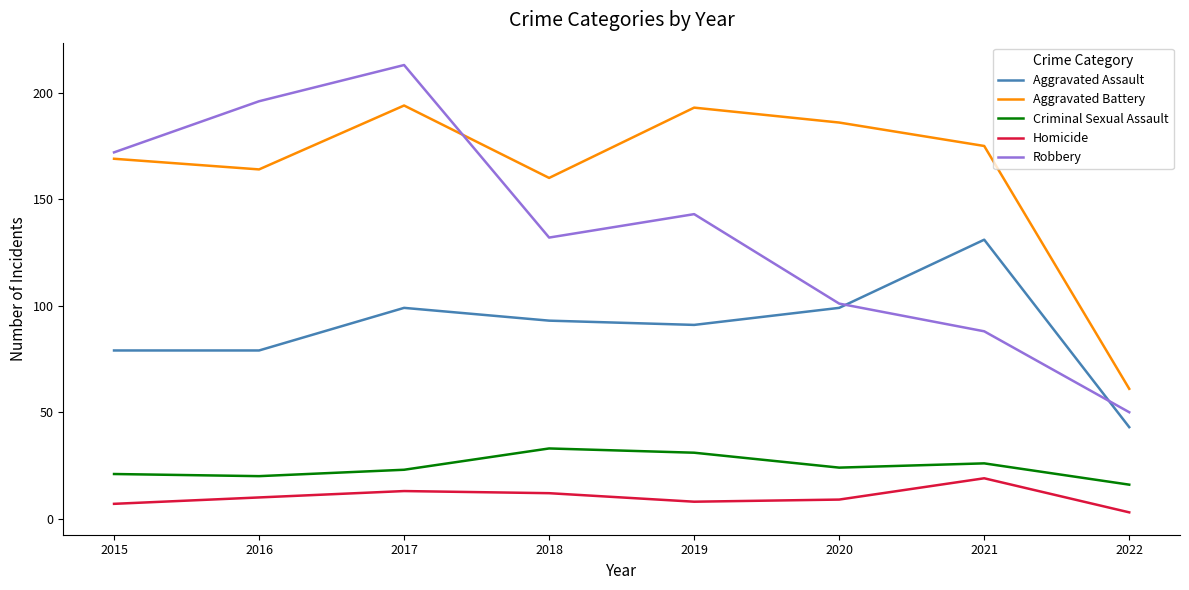

Reading right to left, transcribe all the data shown in this chart.

Aggravated Assault: 2022=43	2021=131	2020=99	2019=91	2018=93	2017=99	2016=79	2015=79
Aggravated Battery: 2022=61	2021=175	2020=186	2019=193	2018=160	2017=194	2016=164	2015=169
Criminal Sexual Assault: 2022=16	2021=26	2020=24	2019=31	2018=33	2017=23	2016=20	2015=21
Homicide: 2022=3	2021=19	2020=9	2019=8	2018=12	2017=13	2016=10	2015=7
Robbery: 2022=50	2021=88	2020=101	2019=143	2018=132	2017=213	2016=196	2015=172